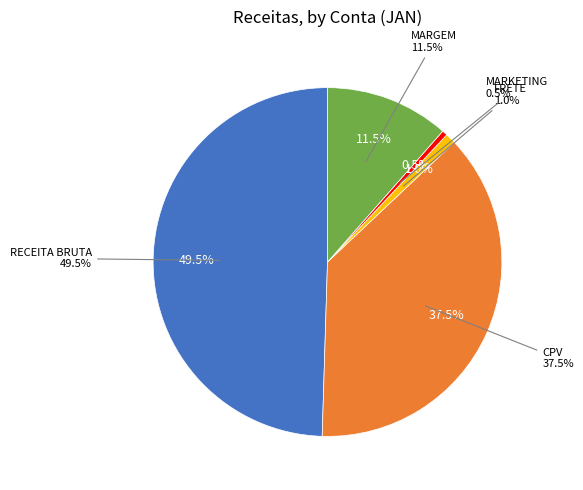

Which category has the biggest portion of the pie?

RECEITA BRUTA